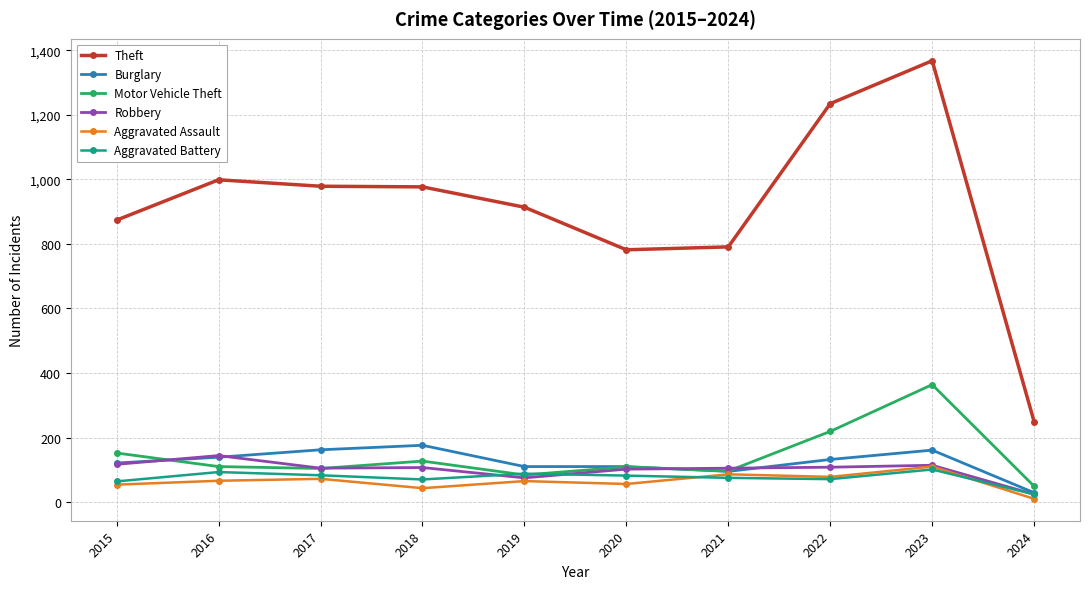

True or false: Theft and Motor Vehicle Theft cross at least once.

False